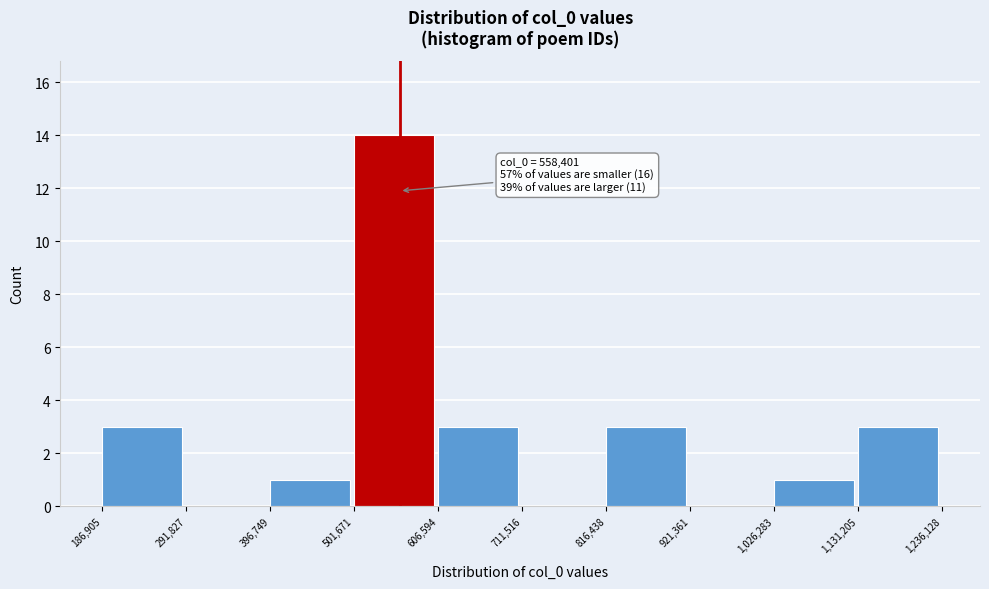

Which range on the x-axis has the tallest bar?

501,671 to 606,594